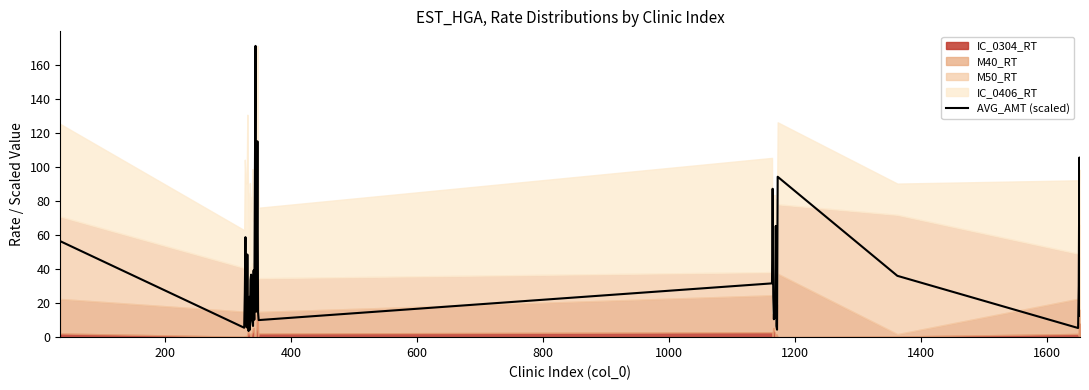

Reading right to left, transcribe all the data shown in this chart.

12.6	105.5	30.1	5.4	36.0	94.2	4.4	6.5	65.3	11.6	23.7	10.5	23.7	87.1	31.6	10.0	14.7	115.0	41.2	15.0	171.0	93.2	10.2	39.2	6.6	8.5	10.6	36.7	33.6	4.3	23.7	3.6	10.3	48.5	5.7	11.5	58.7	26.0	5.5	56.3